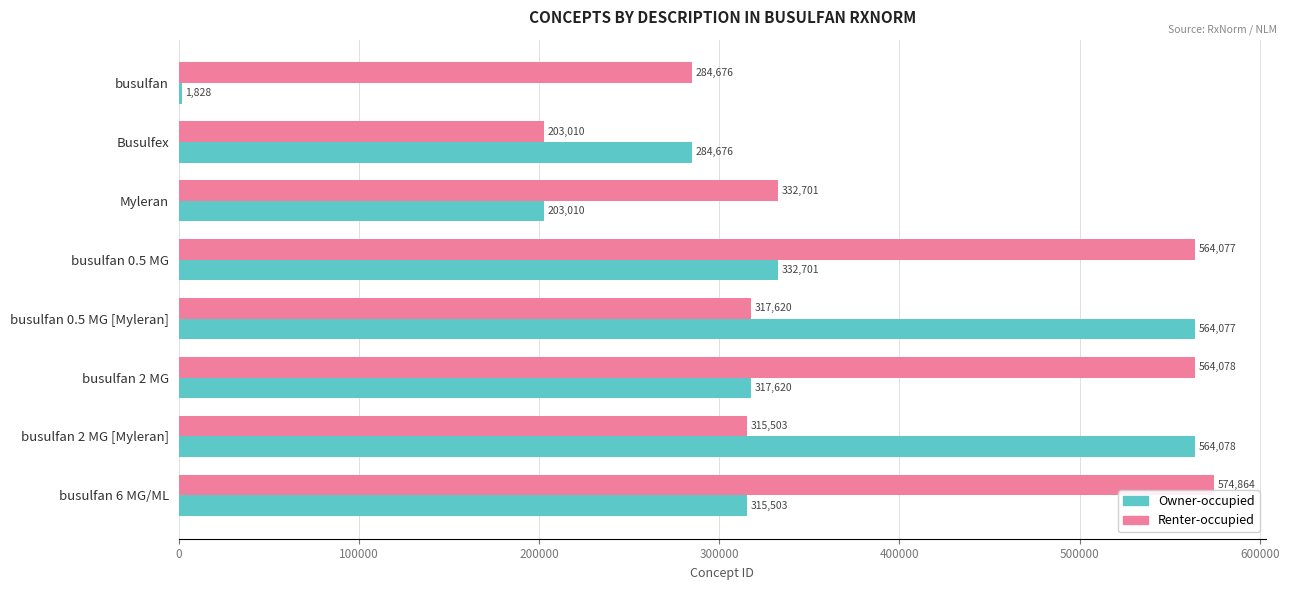

Rank the series by their maximum value, from highest to lowest.

Renter-occupied, Owner-occupied